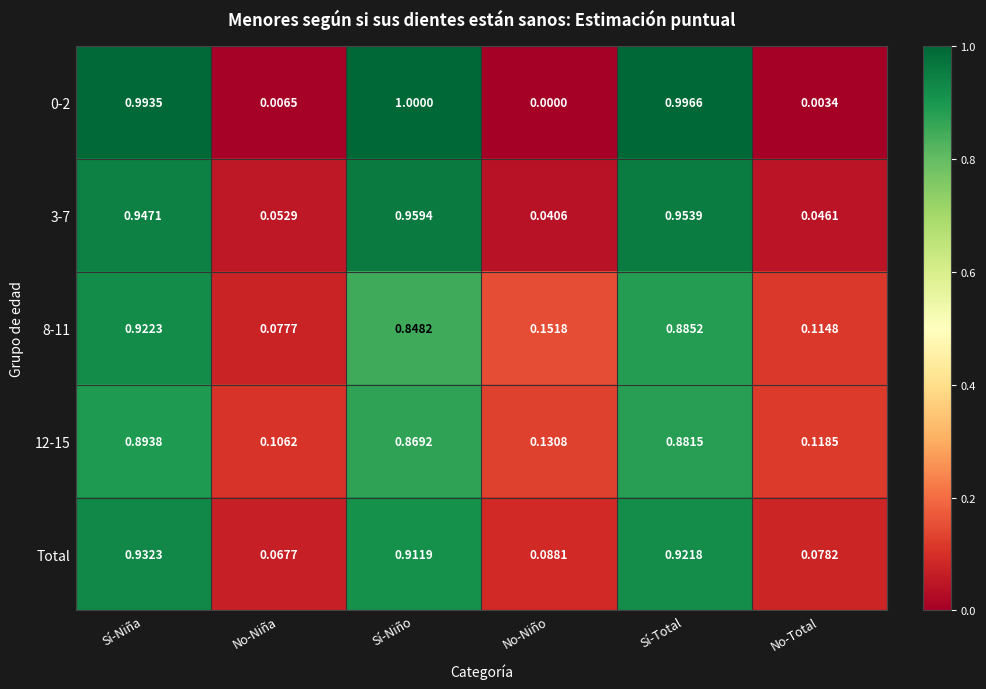

Which label corresponds to the smallest value in the chart?

No-Niño